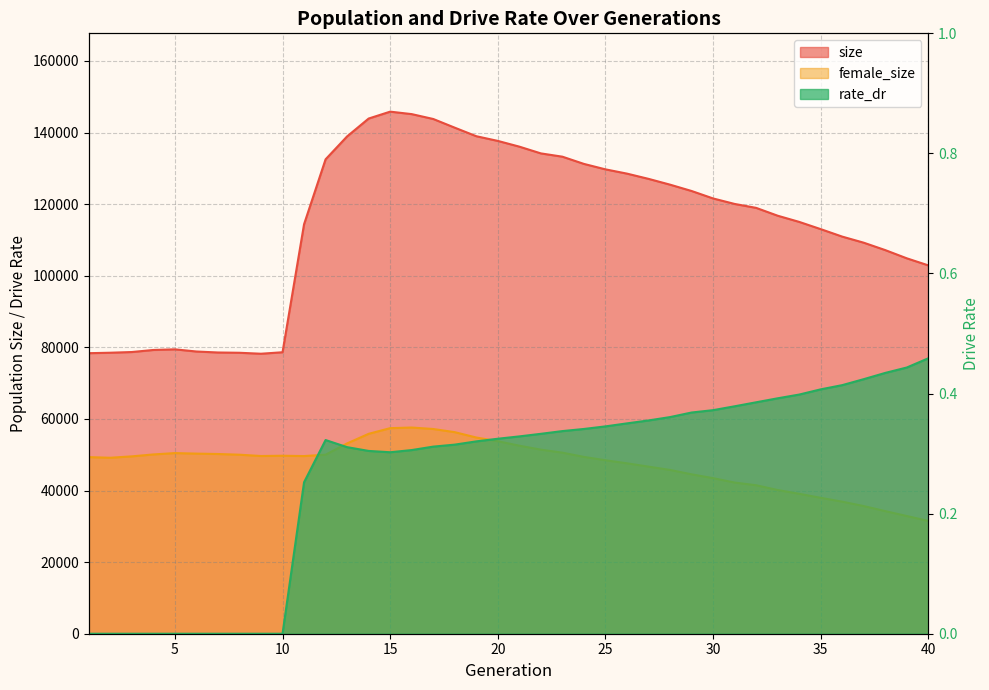

True or false: size has a value of 133264.0 at 23.

True